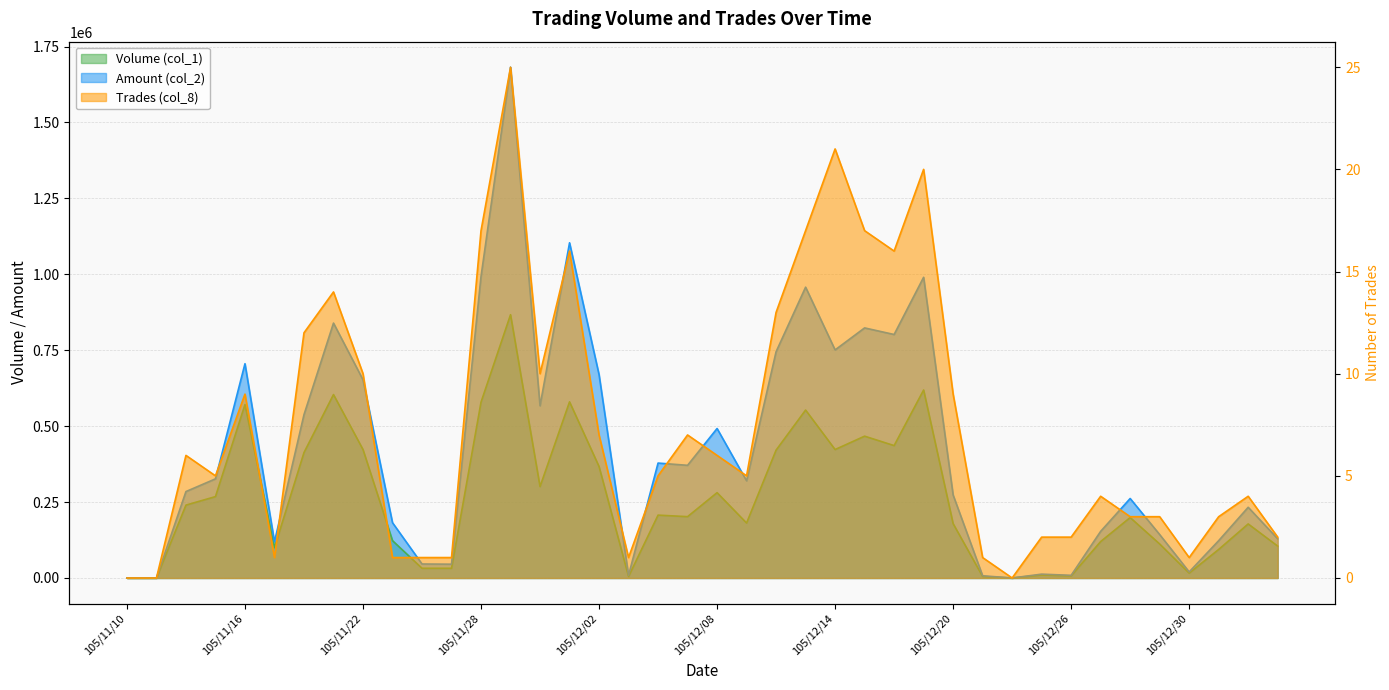

How many interior local peaks does the Trades (col_8) series have?

10